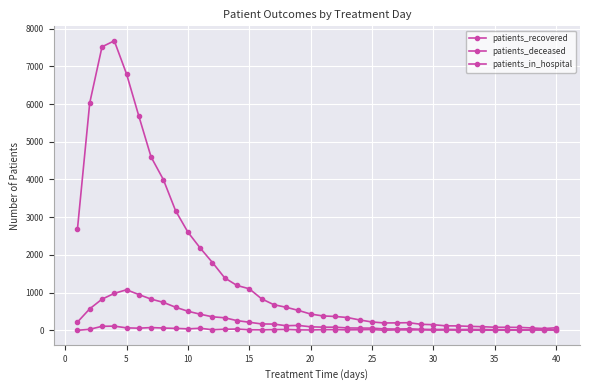

How many data points does each series have?

40